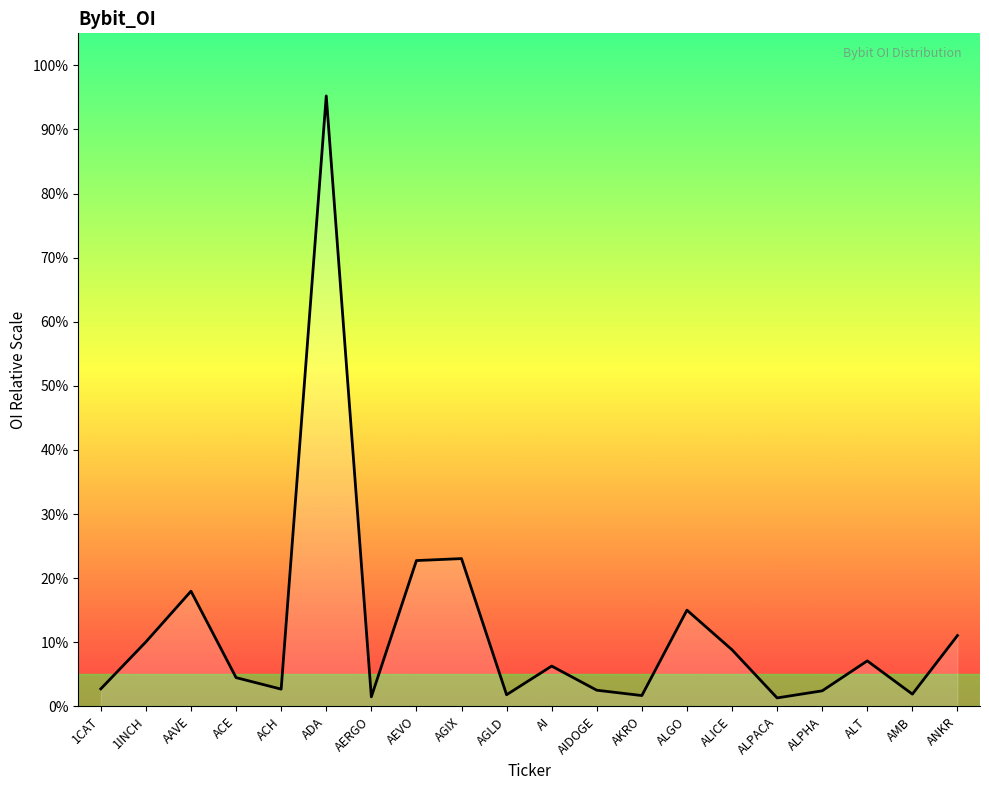

Approximately how many times larger is the value at AI compared to ALPACA?

4.8